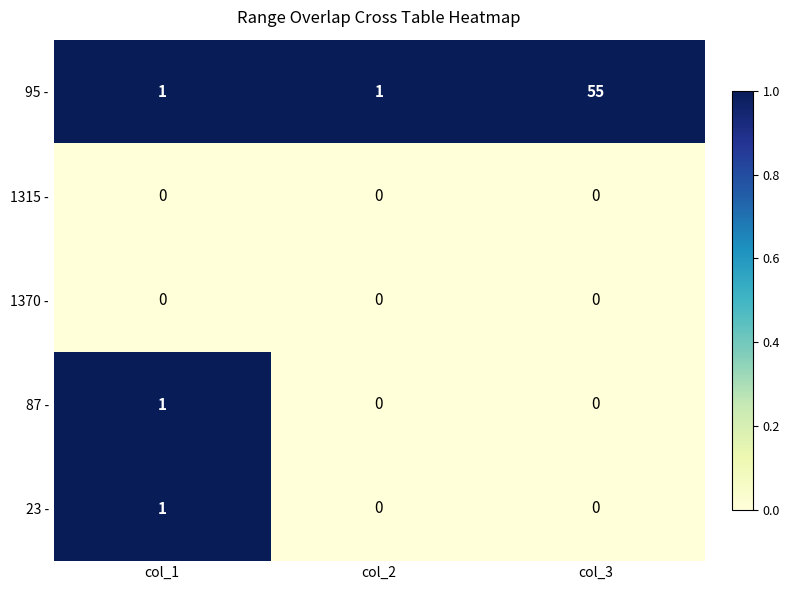

How many distinct data groups are displayed?

5